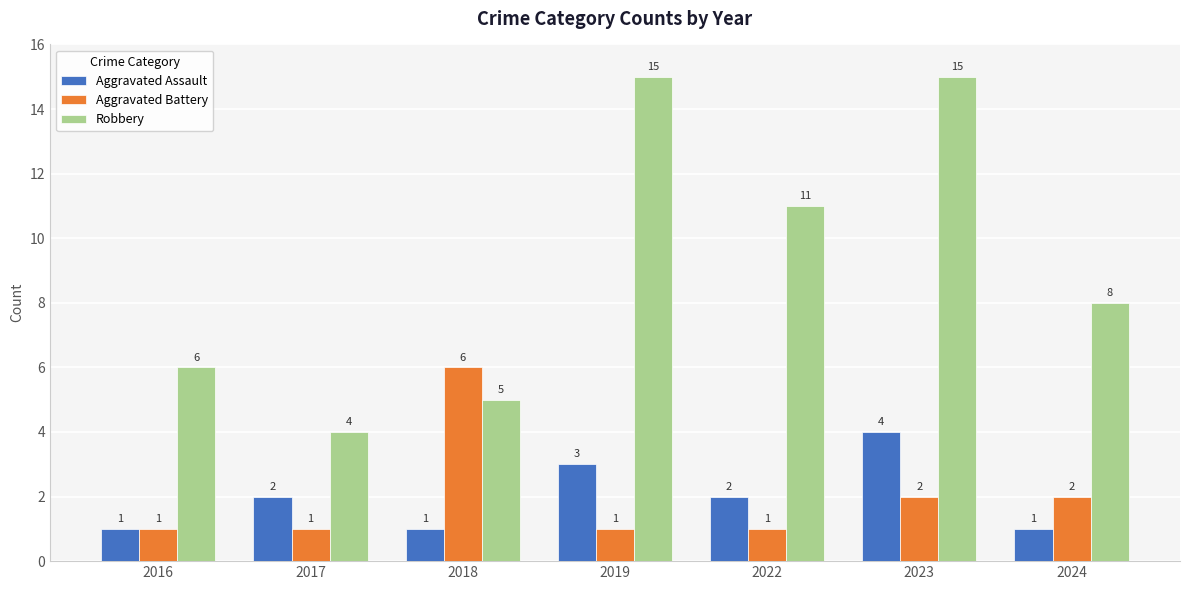

At 2023, list the series in order from largest to smallest.

Robbery, Aggravated Assault, Aggravated Battery